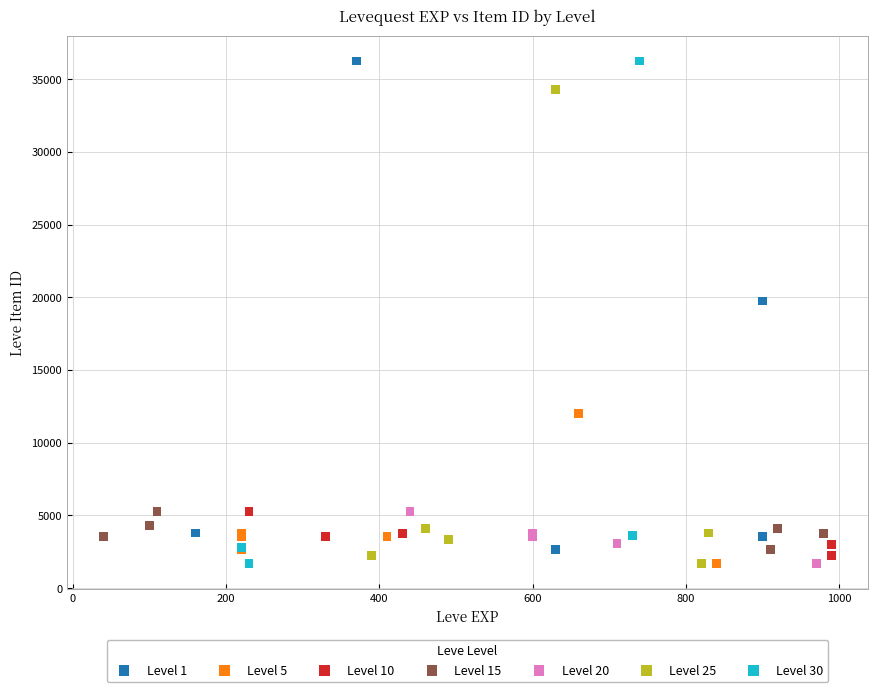

What are all the series names shown in the legend?

Level 1, Level 5, Level 10, Level 15, Level 20, Level 25, Level 30